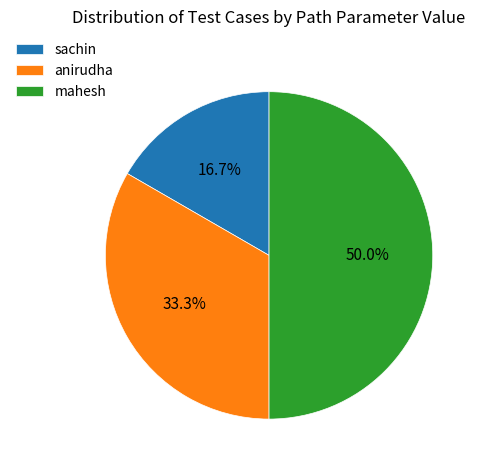

True or false: mahesh accounts for 56% of the total.

False